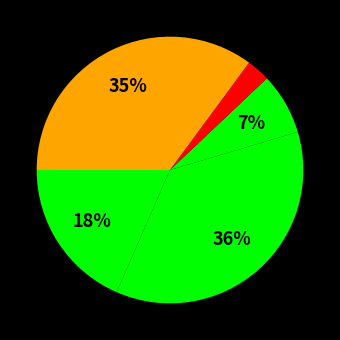

To the nearest percent, what is the average slice percentage?

20%